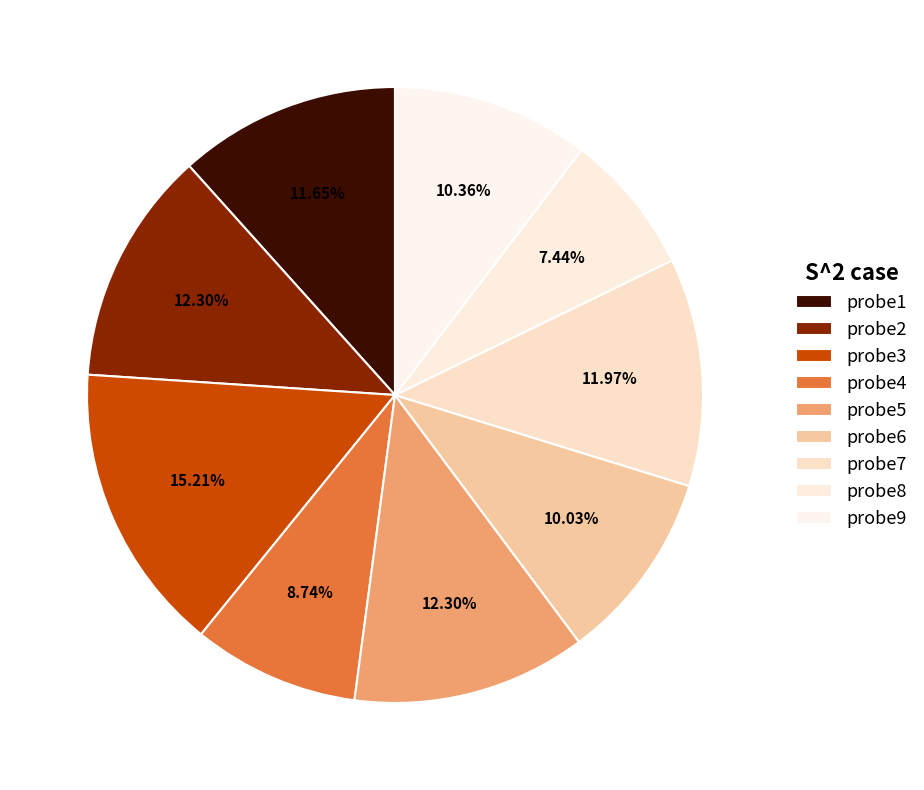

Is it true that probe6 is 10% of the pie?

True